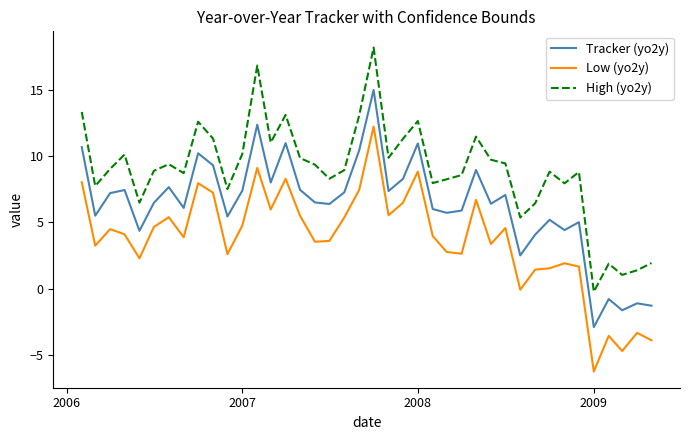

What is the lowest value of the High (yo2y) series?

-0.2